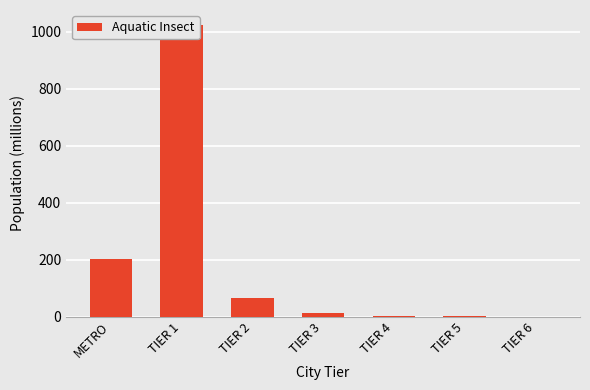

The chart shows a value of 1.3 at TIER 4. True or false?

False